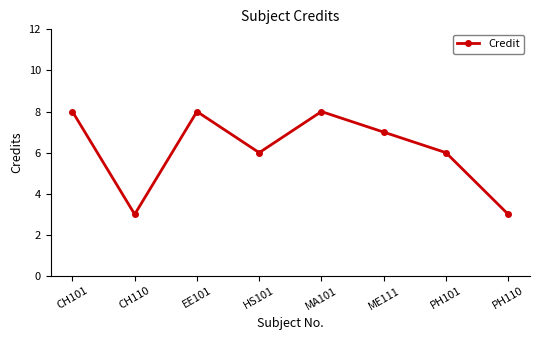

Reading left to right, transcribe all the data shown in this chart.

CH101=8	CH110=3	EE101=8	HS101=6	MA101=8	ME111=7	PH101=6	PH110=3